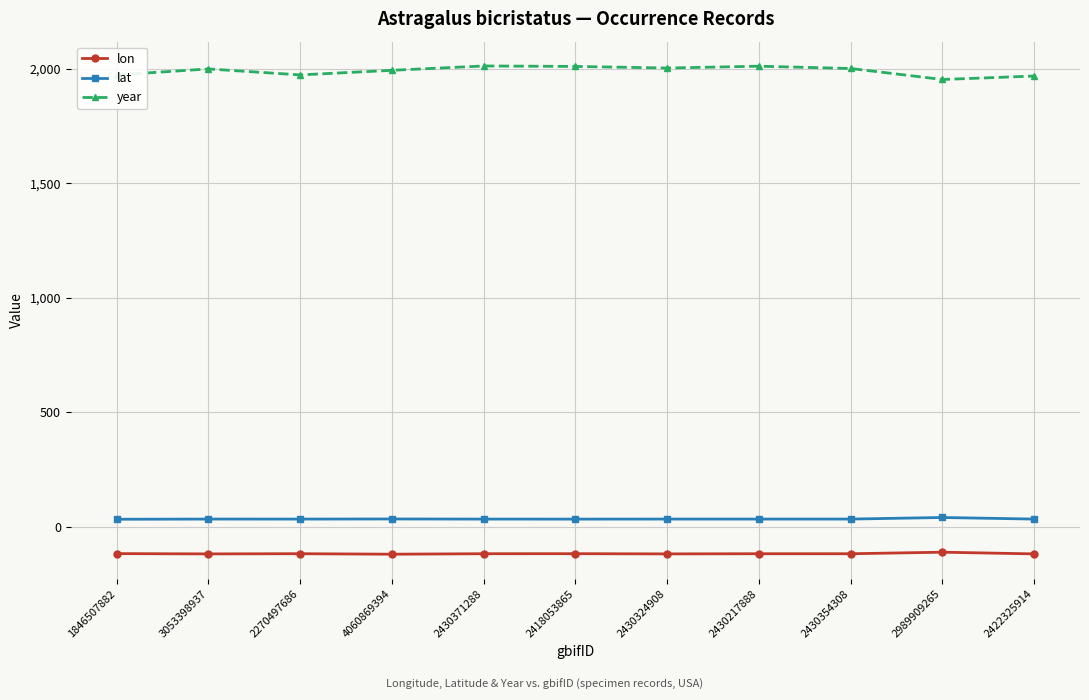

True or false: lat and lon cross at least once.

False